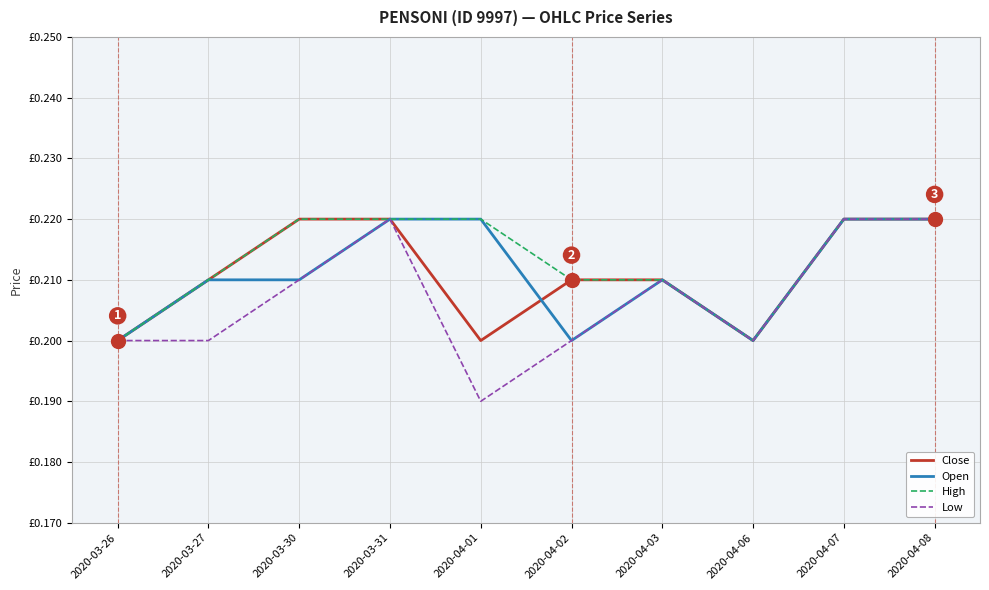

What is the value of the Open point at the 7th from the left?

0.2